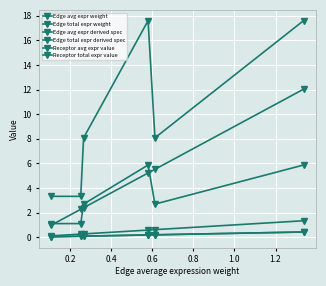

Does the chart have visible grid lines?

Yes